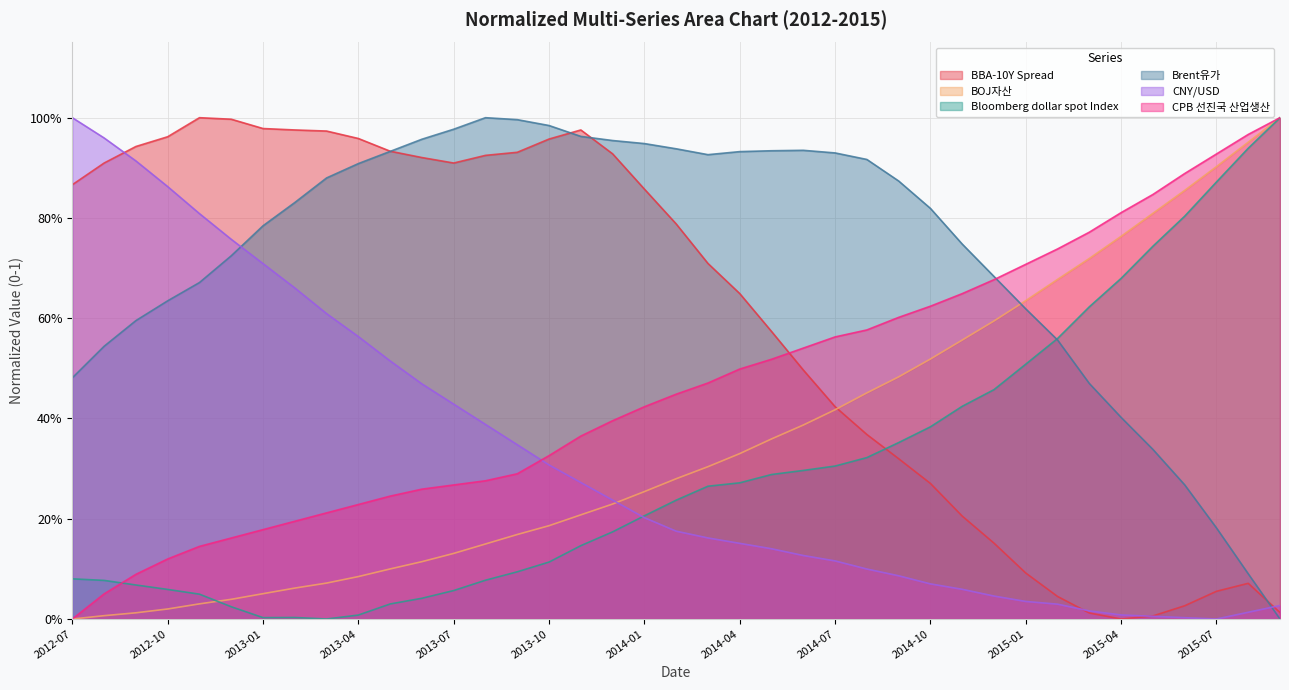

True or false: BOJ자산 and CPB 선진국 산업생산 intersect in this chart.

False